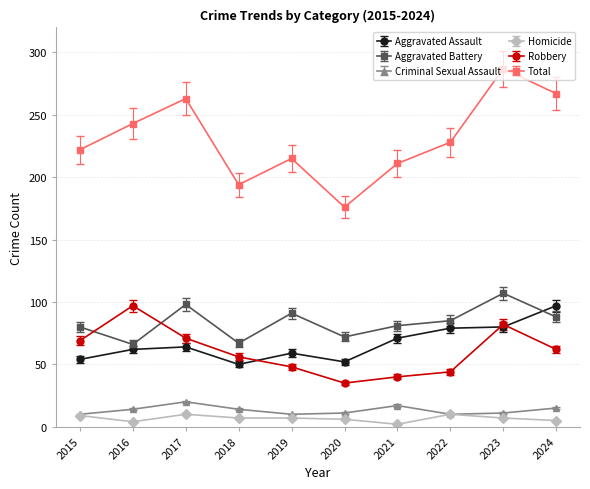

Which label corresponds to the largest value in the chart?

2023